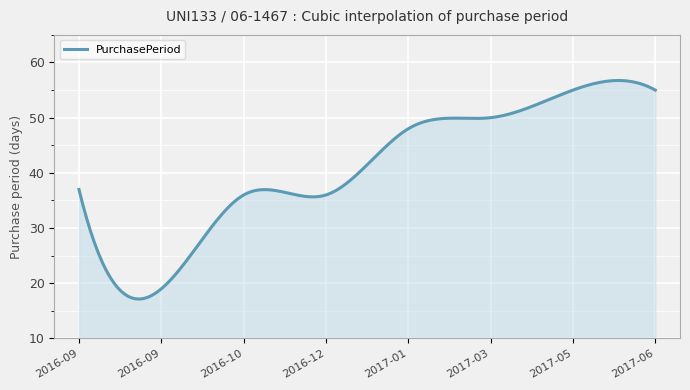

Does the chart display data point markers on the line(s)?

No